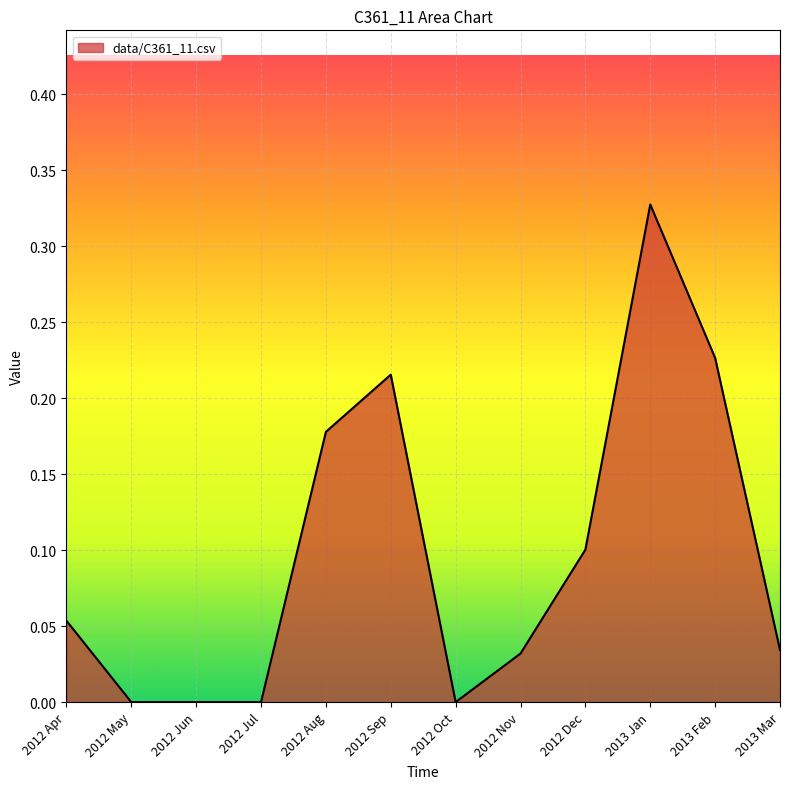

How many categories are shown in the chart?

12